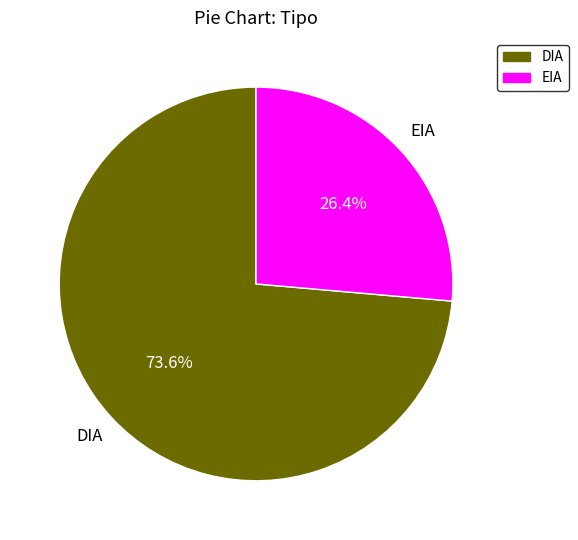

Approximately how many times larger is the value at EIA compared to DIA?

0.4